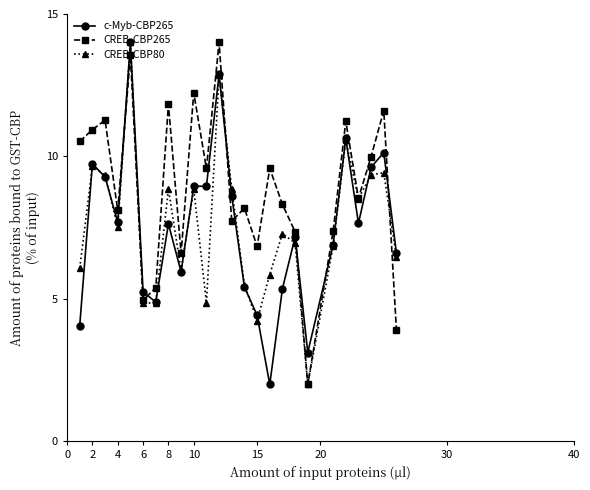

Which series has the largest total across all categories?

CREB-CBP265